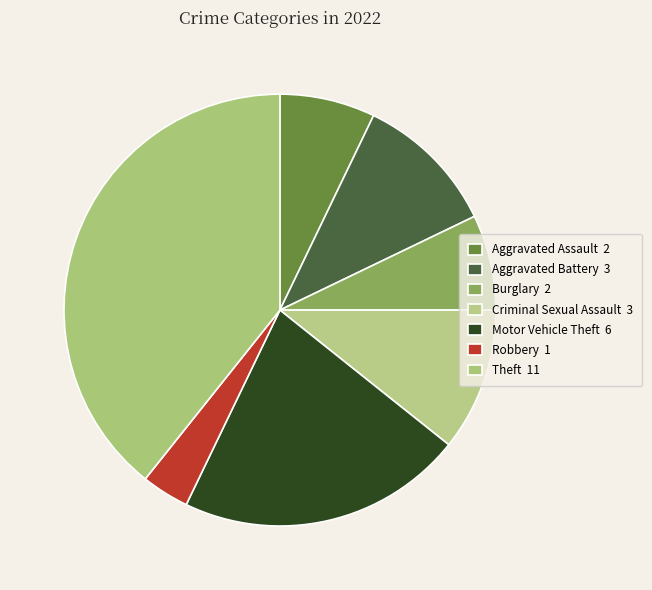

Approximately how many times larger is the value at Motor Vehicle Theft compared to Criminal Sexual Assault?

2.0